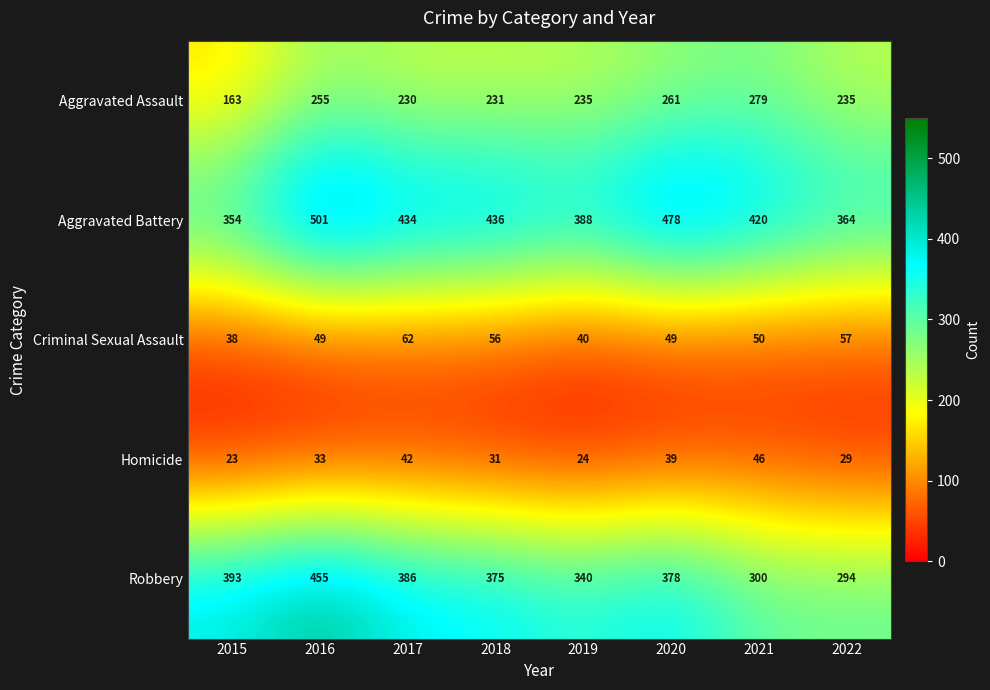

What is the difference between the Aggravated Battery values at 2020 and 2016?

23